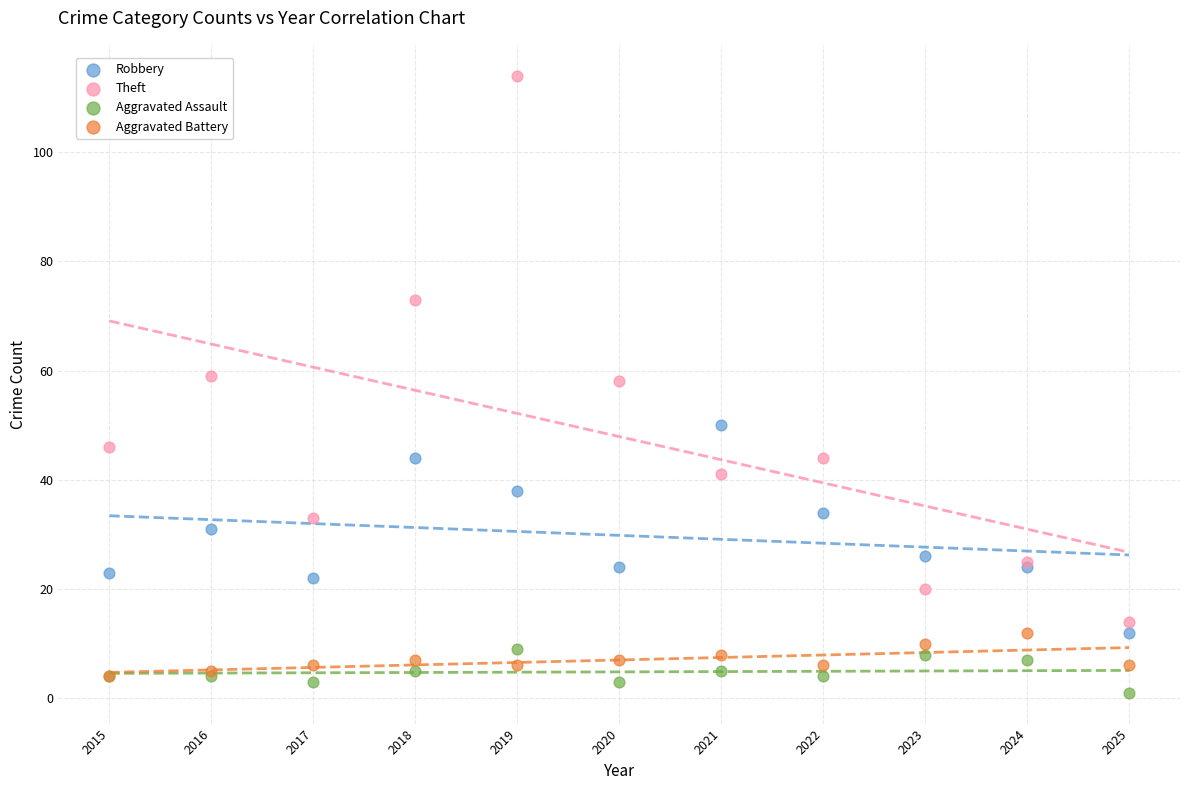

What are all the series names shown in the legend?

Robbery, Theft, Aggravated Assault, Aggravated Battery